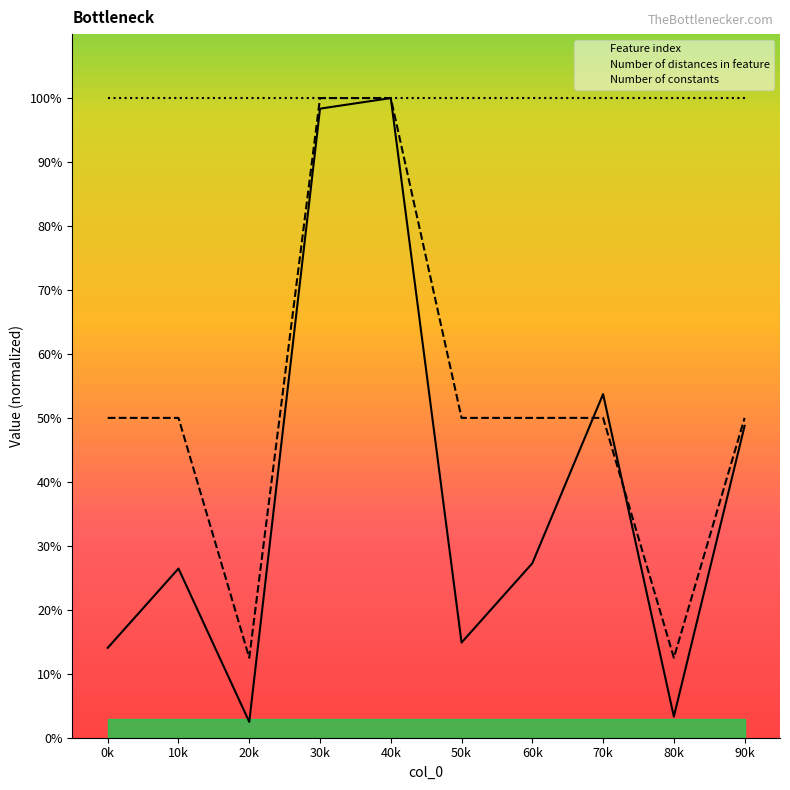

Which series has the largest total across all categories?

Number of distances in feature